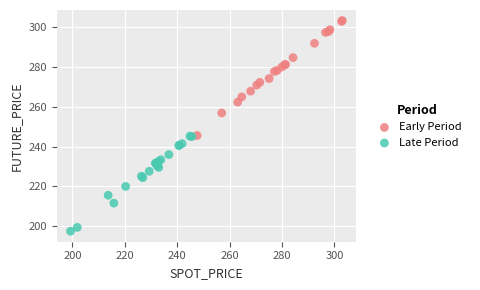

Which series contains the lowest Y value?

Late Period